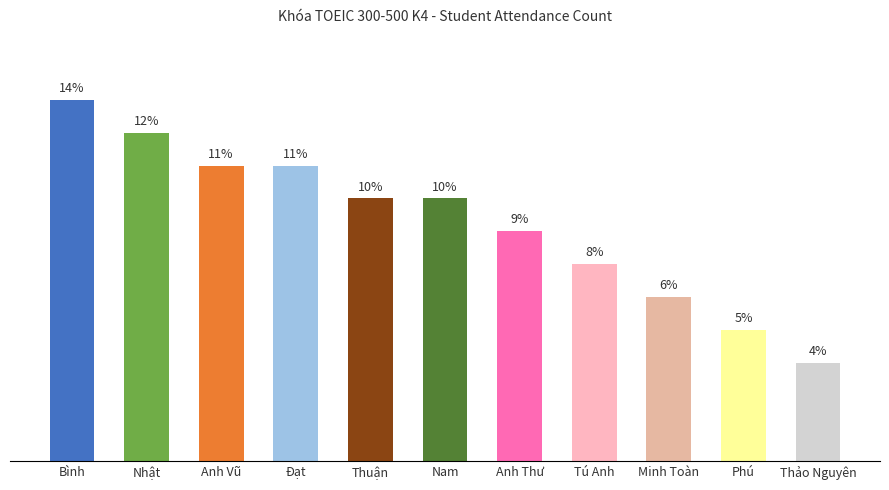

Are the bars horizontal?

No